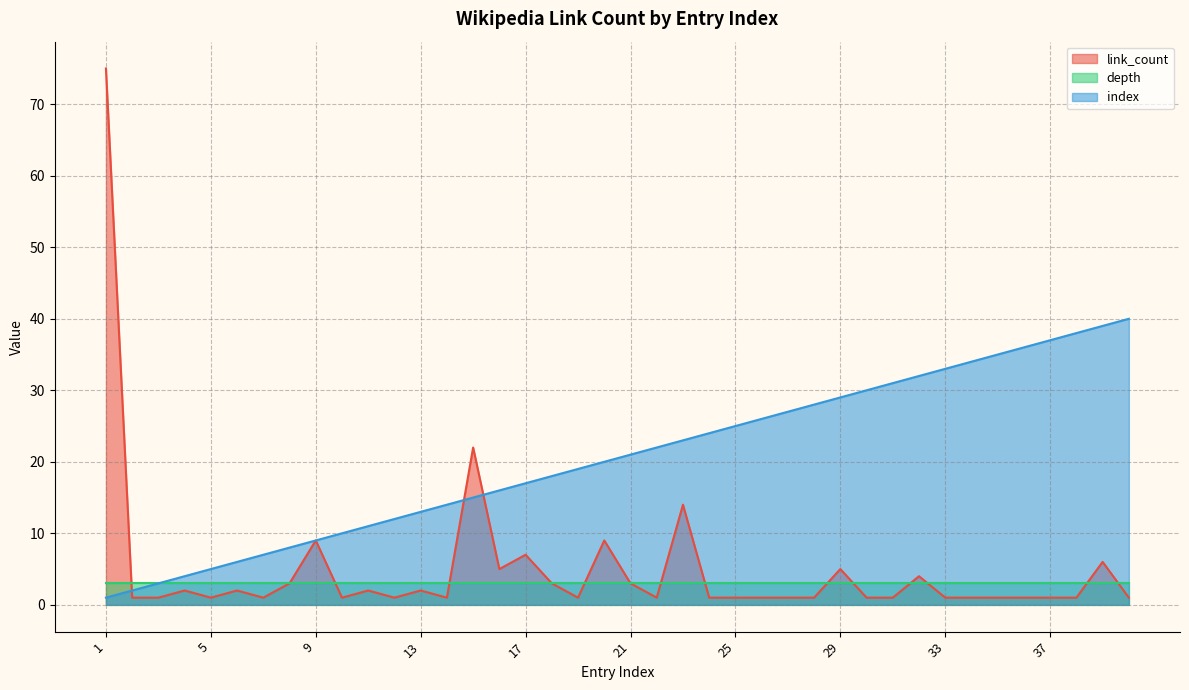

Is it true that link_count equals 1 at 5?

True